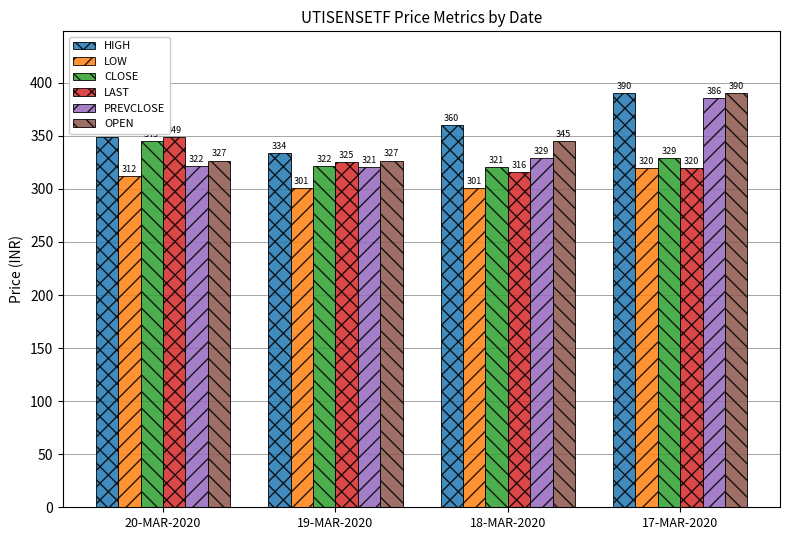

What are all the series names shown in the legend?

HIGH, LOW, CLOSE, LAST, PREVCLOSE, OPEN